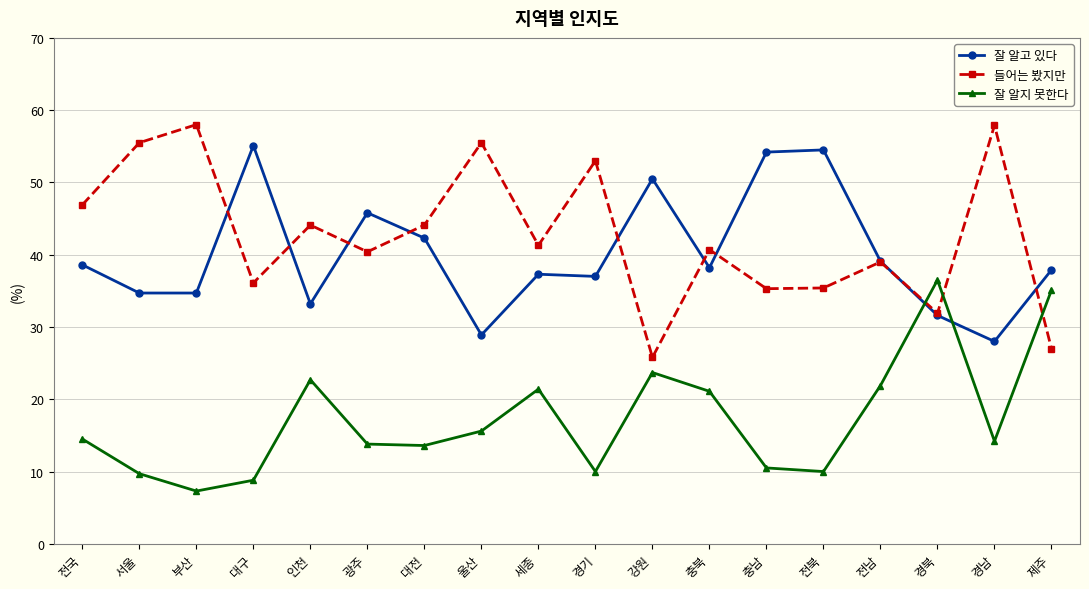

What is the difference between the 잘 알지 못한다 values at 경북 and 세종?

15.1